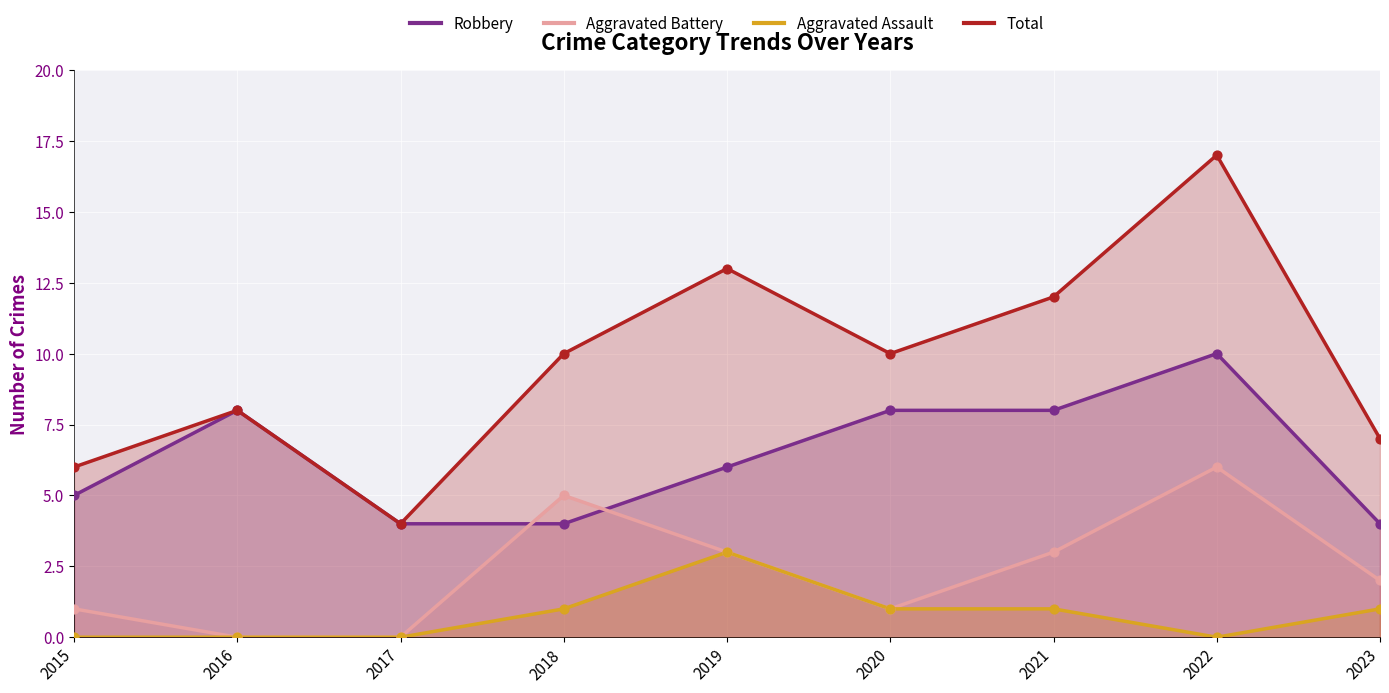

Which series reaches the minimum Y coordinate?

Aggravated Battery